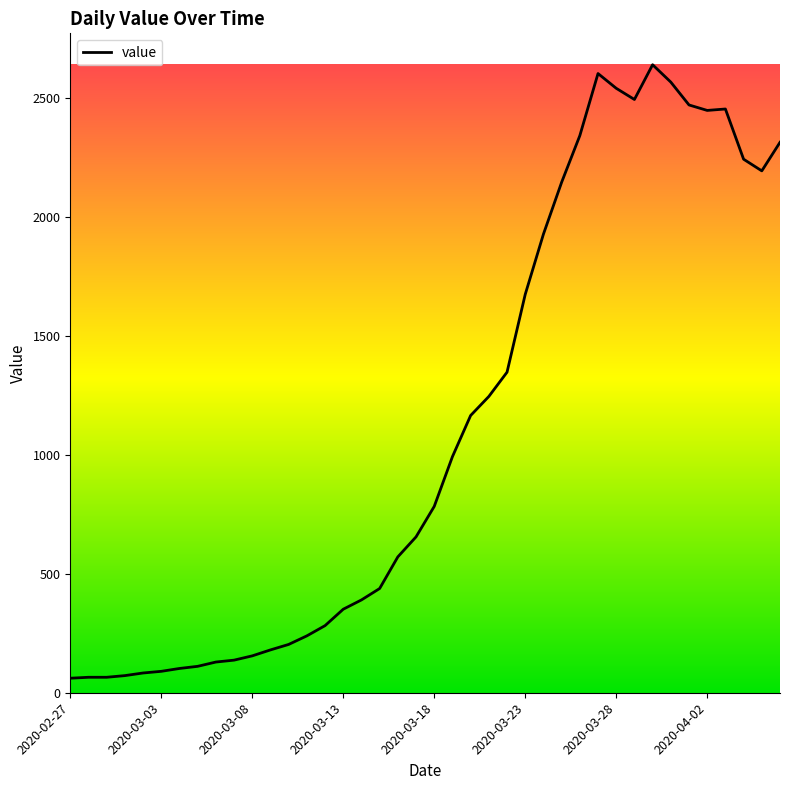

What is the greatest value displayed?

2639